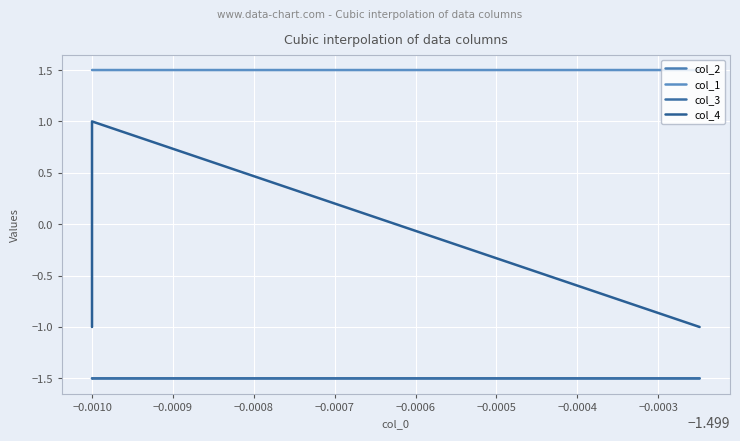

How many lines are shown in the chart?

4